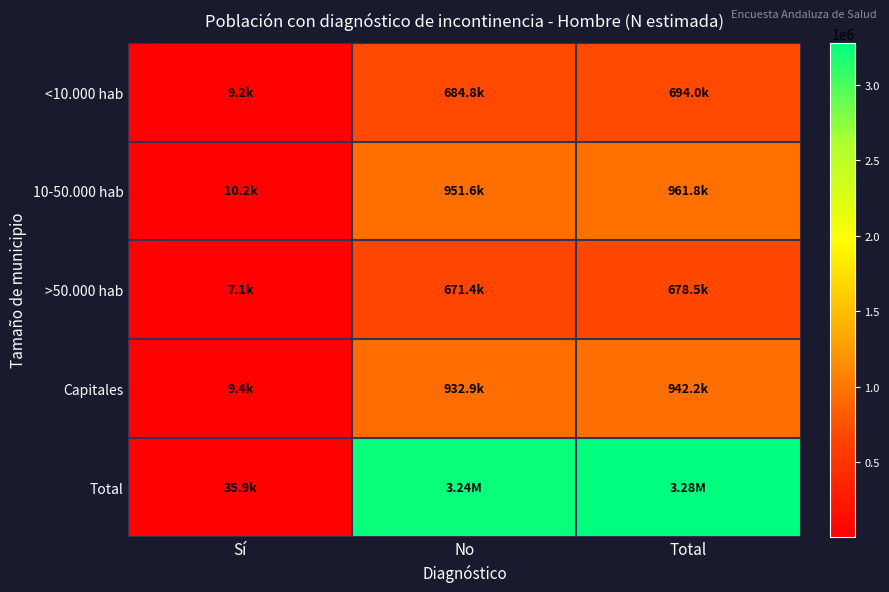

What is the total value across all series at Total?

6553086